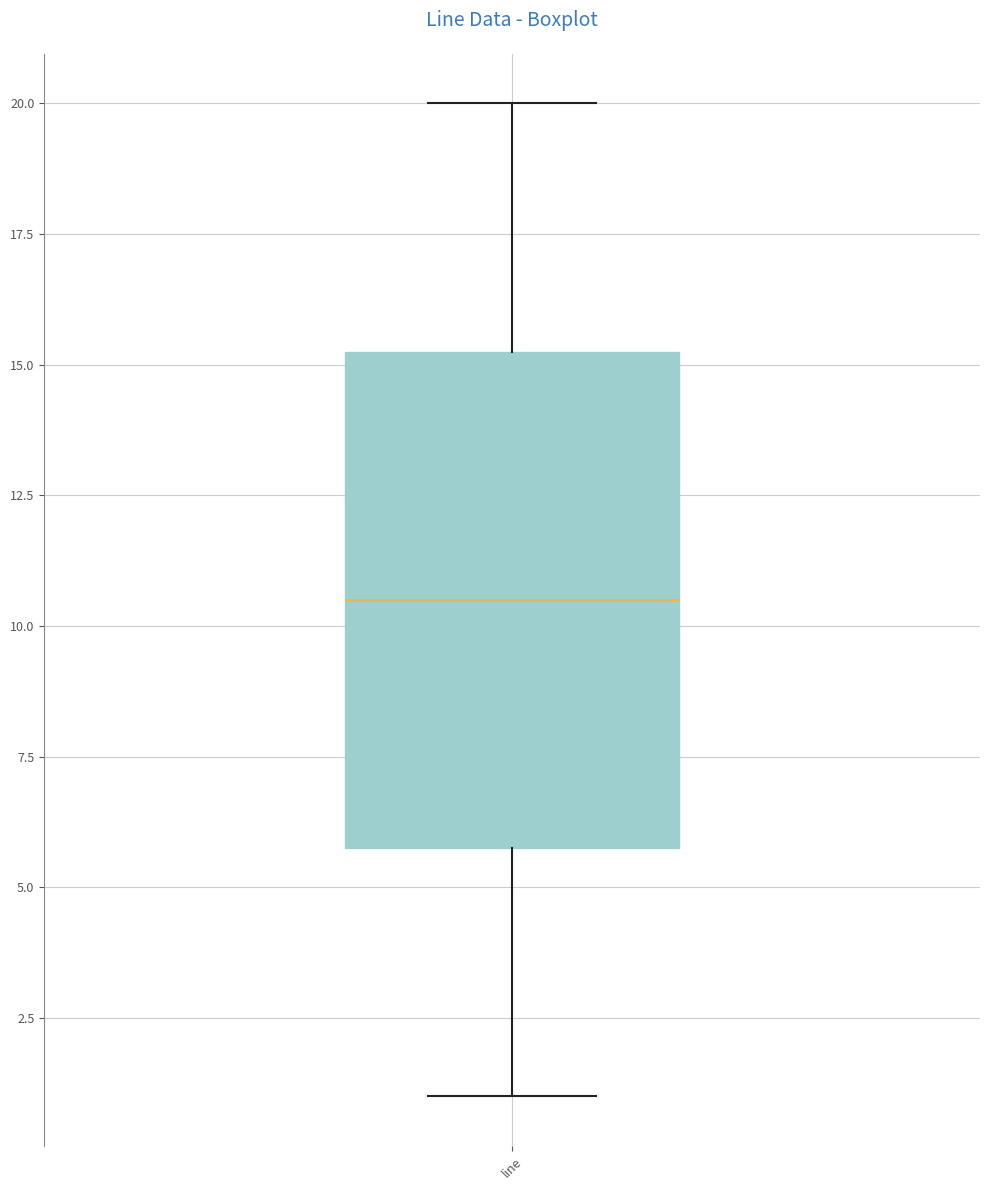

Where does the upper whisker of the box for line end on the y-axis? The values are not printed on the chart, so give them approximately, as read against the axis.

20.0